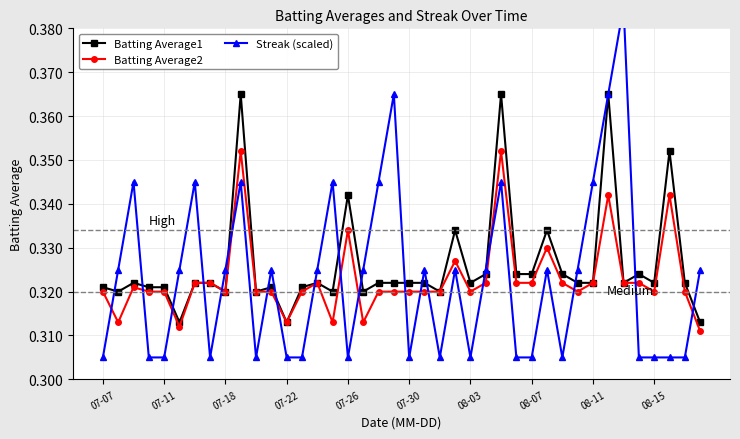

Reading left to right, extract all data points from this chart.

Batting Average1: 0.3	0.3	0.3	0.3	0.3	0.3	0.3	0.3	0.3	0.4	0.3	0.3	0.3	0.3	0.3	0.3	0.3	0.3	0.3	0.3	0.3	0.3	0.3	0.3	0.3	0.3	0.4	0.3	0.3	0.3	0.3	0.3	0.3	0.4	0.3	0.3	0.3	0.4	0.3	0.3
Batting Average2: 0.3	0.3	0.3	0.3	0.3	0.3	0.3	0.3	0.3	0.4	0.3	0.3	0.3	0.3	0.3	0.3	0.3	0.3	0.3	0.3	0.3	0.3	0.3	0.3	0.3	0.3	0.4	0.3	0.3	0.3	0.3	0.3	0.3	0.3	0.3	0.3	0.3	0.3	0.3	0.3
Streak (scaled): 0.3	0.3	0.3	0.3	0.3	0.3	0.3	0.3	0.3	0.3	0.3	0.3	0.3	0.3	0.3	0.3	0.3	0.3	0.3	0.4	0.3	0.3	0.3	0.3	0.3	0.3	0.3	0.3	0.3	0.3	0.3	0.3	0.3	0.4	0.4	0.3	0.3	0.3	0.3	0.3